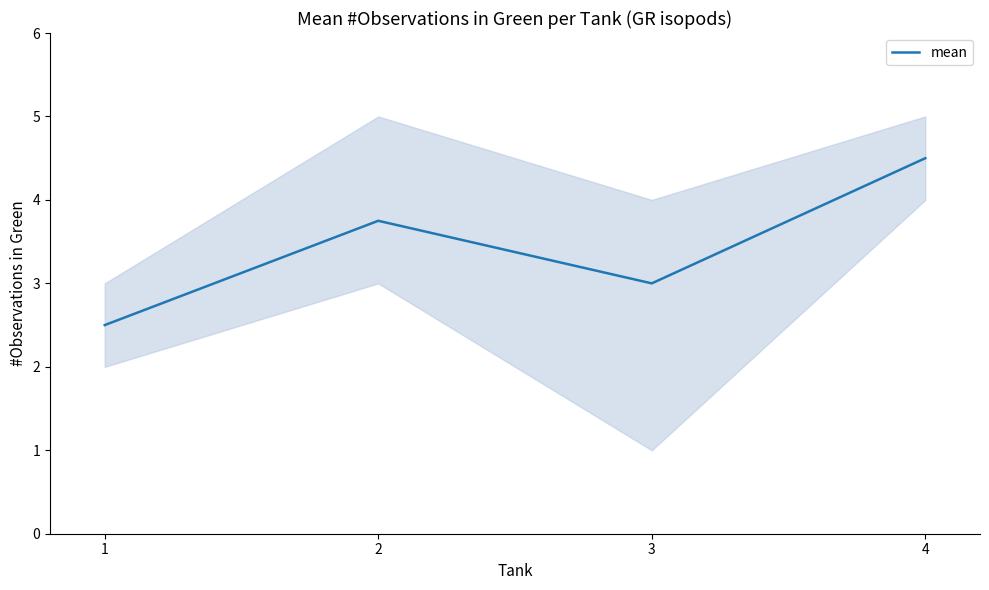

Reading right to left, transcribe all the data shown in this chart.

4=4.5	3=3.0	2=3.8	1=2.5